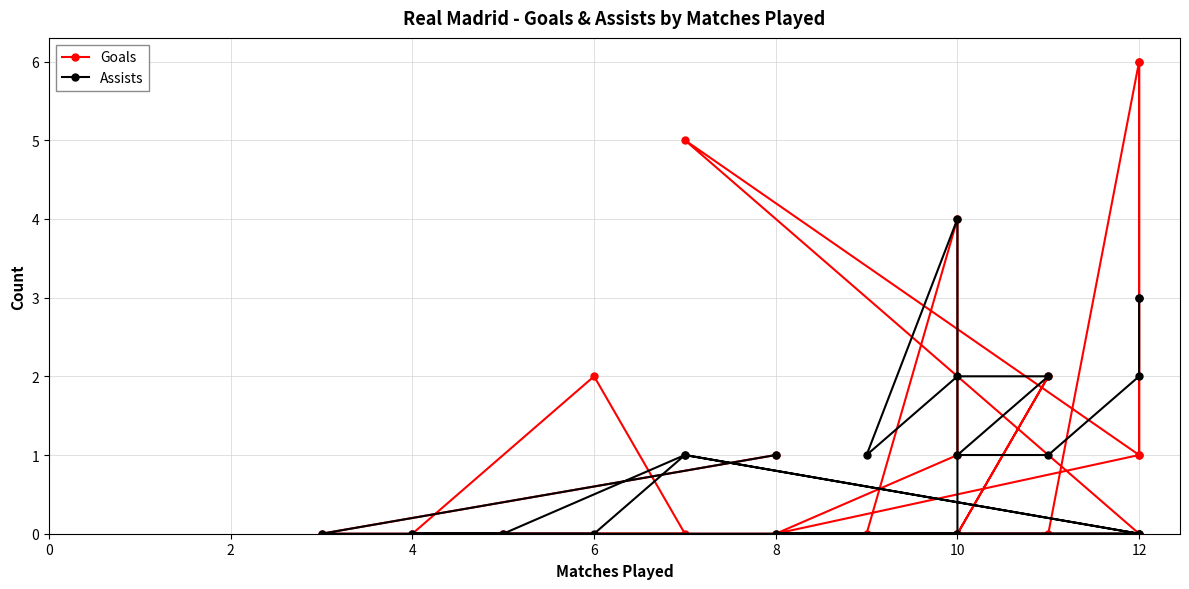

How many times do Goals and Assists cross each other?

4